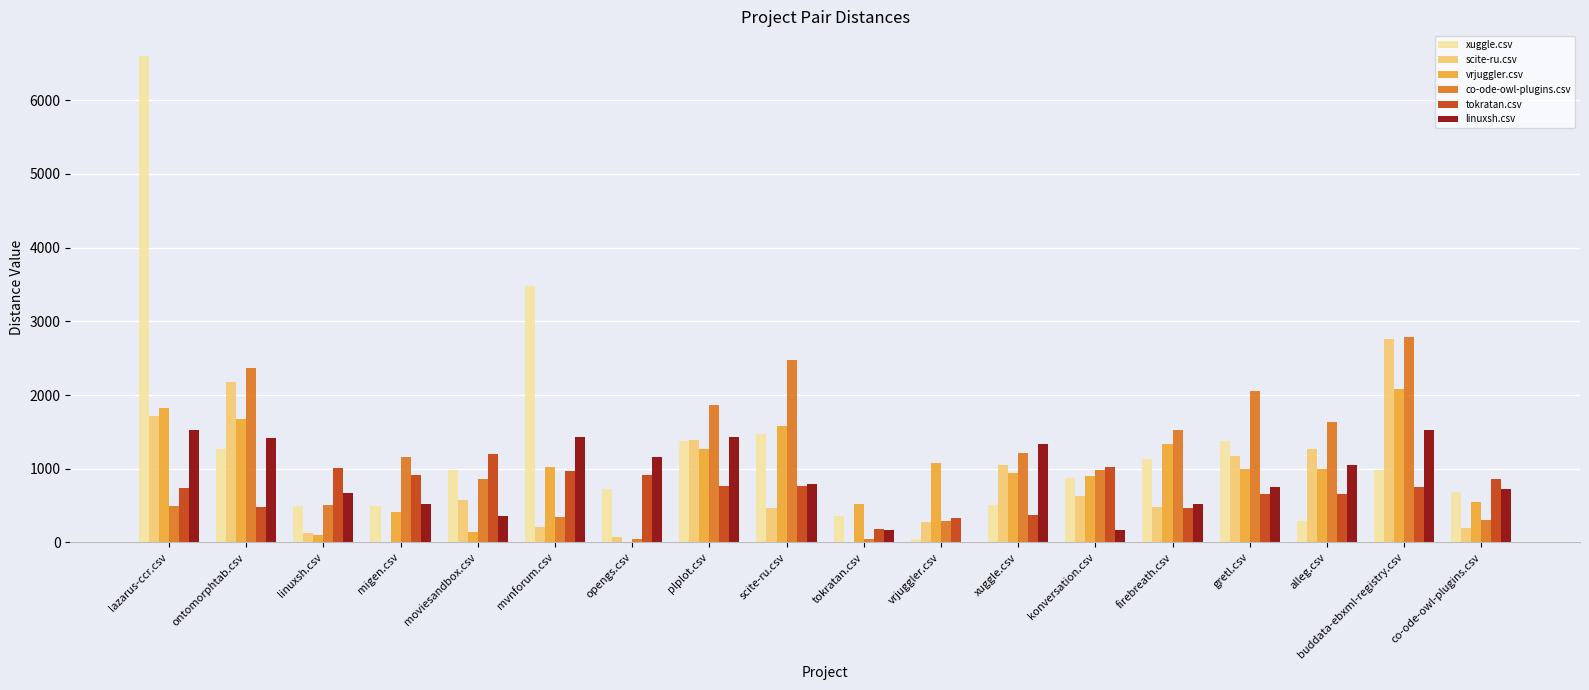

Count the number of categories in the chart.

18